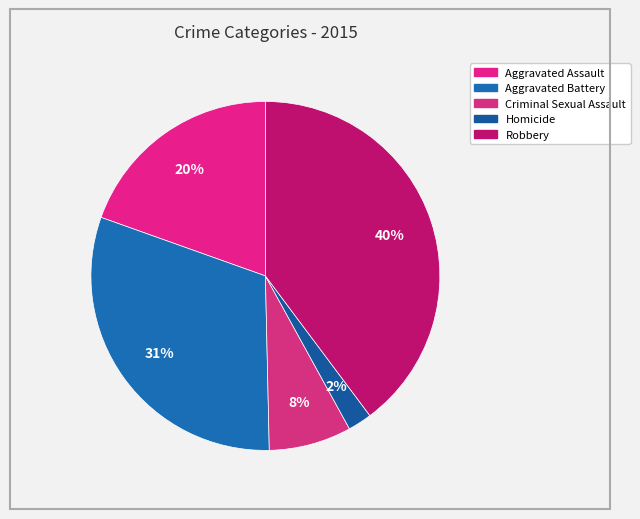

The Robbery slice represents 40% of the pie. True or false?

True